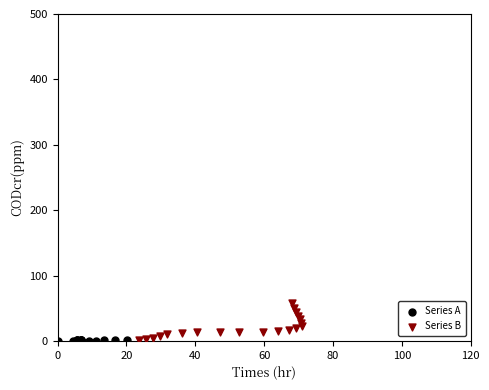

Which series reaches the maximum Y coordinate?

Series B